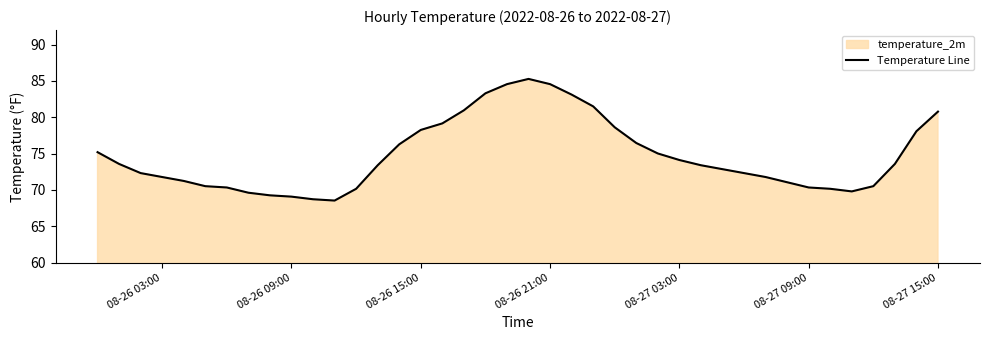

How many lines are shown in the chart?

1